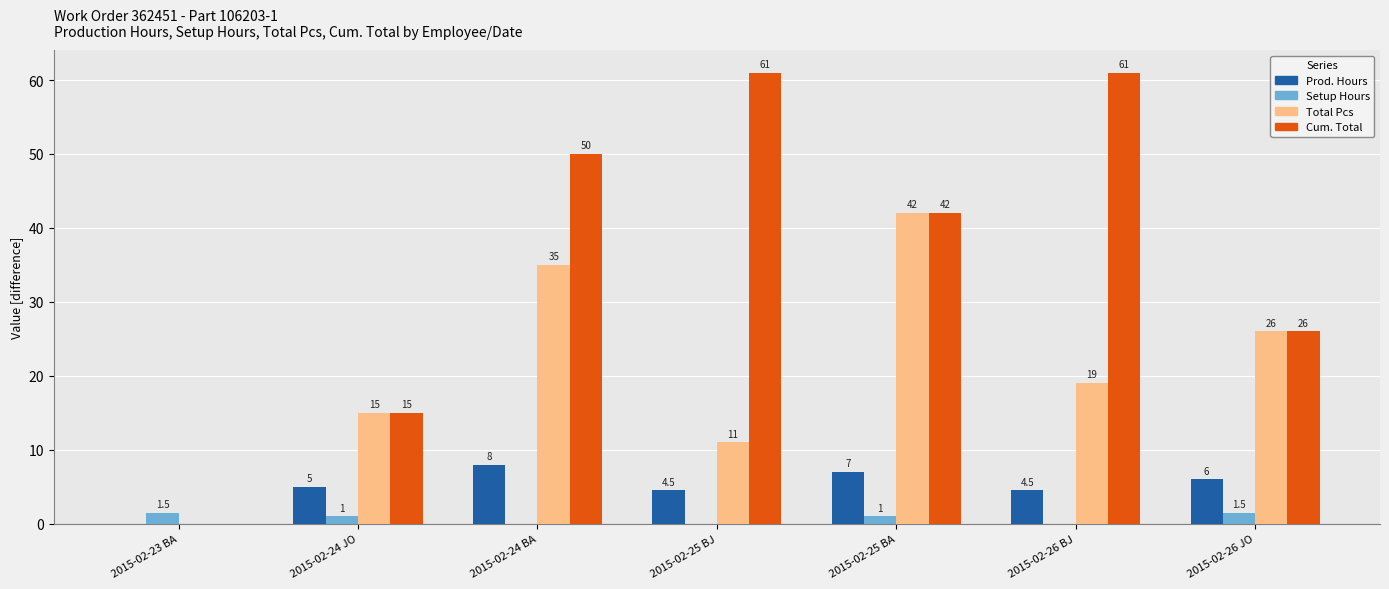

At which label is Cum. Total closest to 30?

2015-02-26 JO